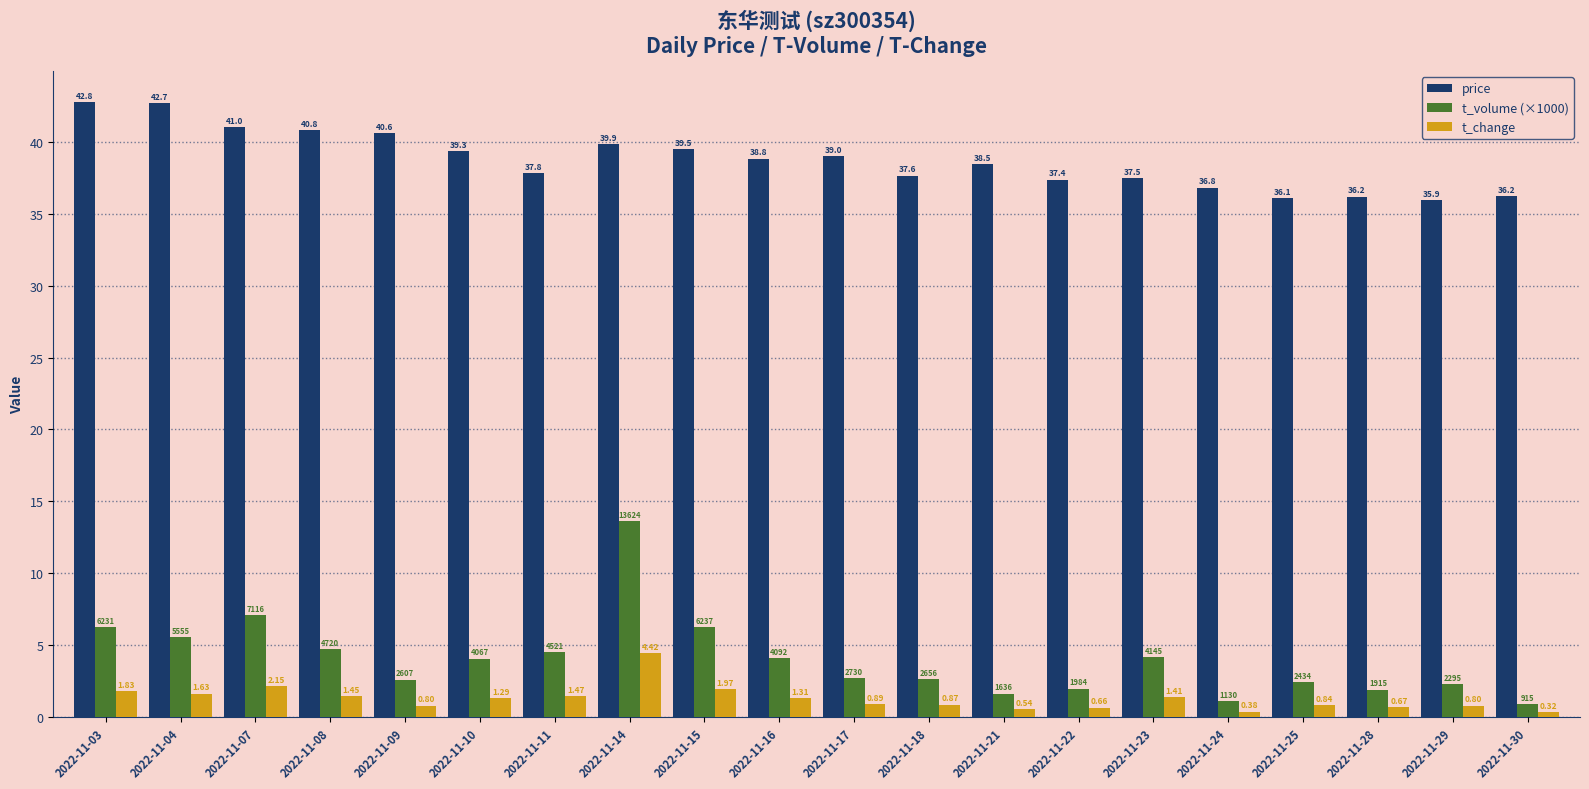

Which series has the widest spread of values?

t_volume (×1000)